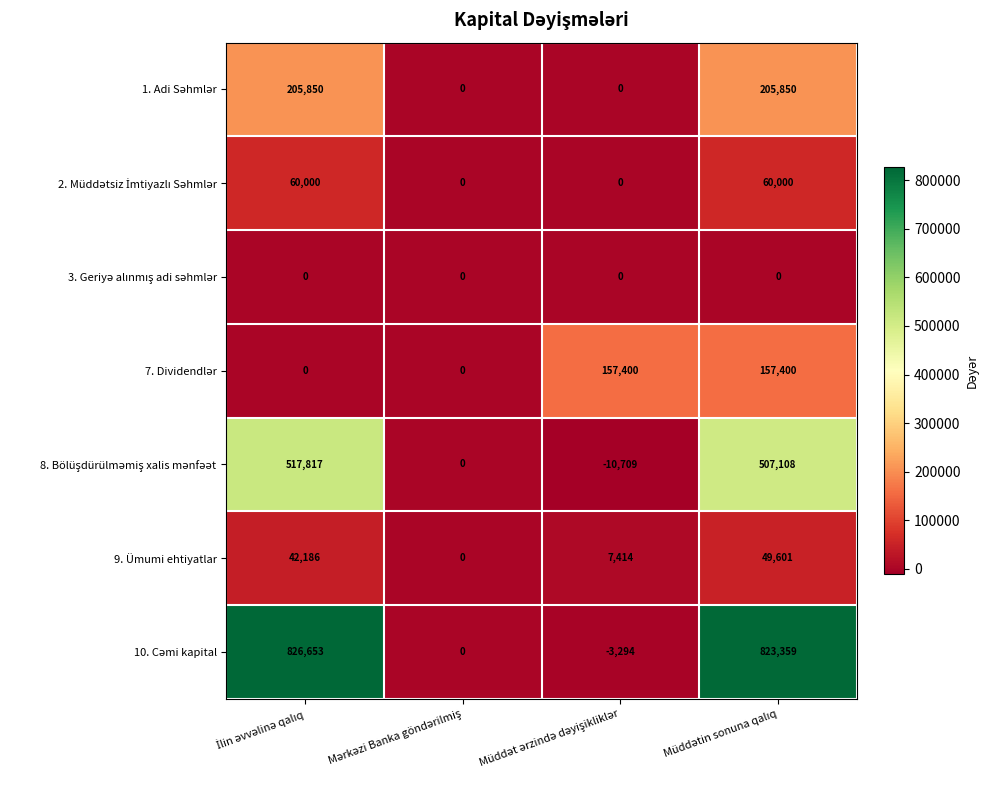

How many series are shown in this chart?

7